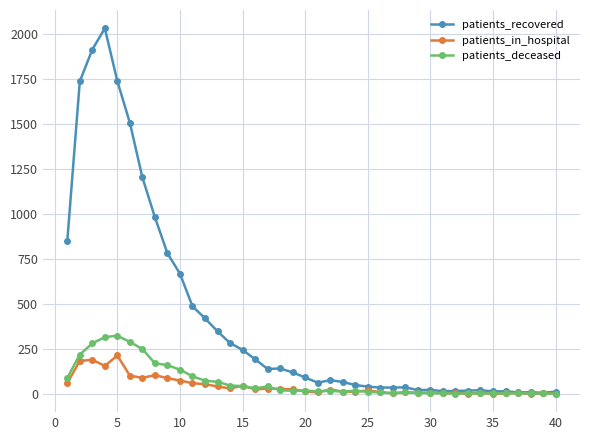

True or false: patients_deceased has more than 0 points higher than both neighbors.

True